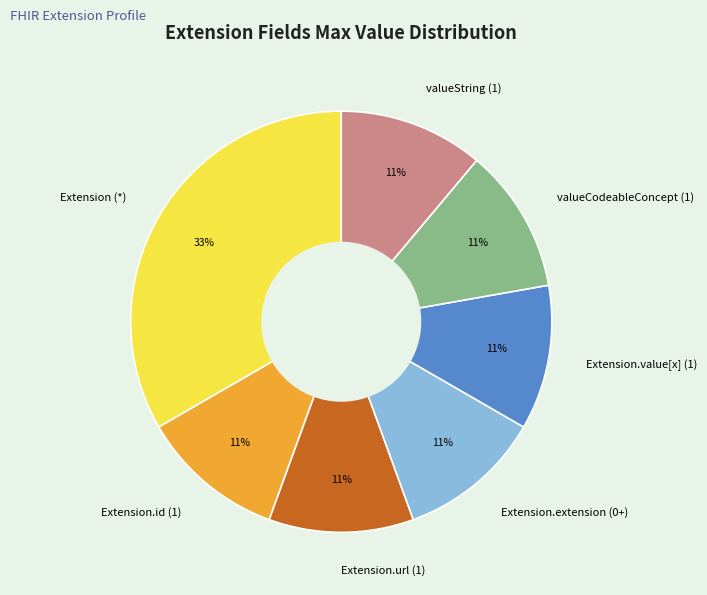

What is the ratio of the value at Extension.id (1) to the value at Extension (*)?

0.3